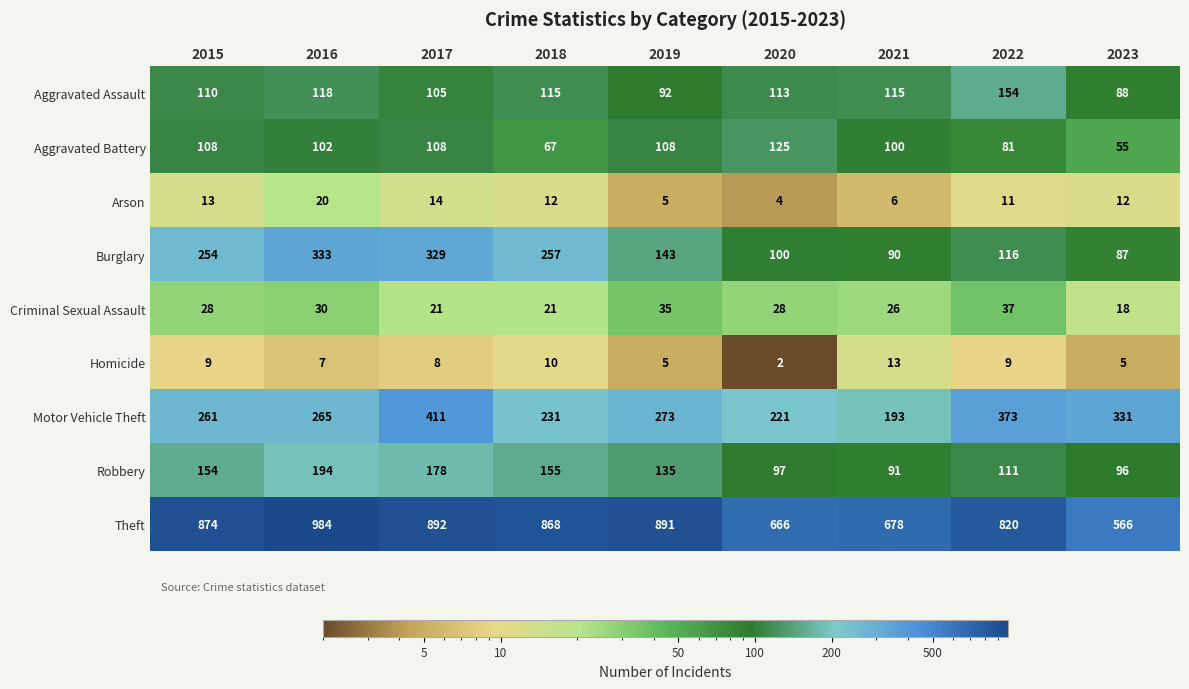

How many data points in Robbery are less than 135?

4